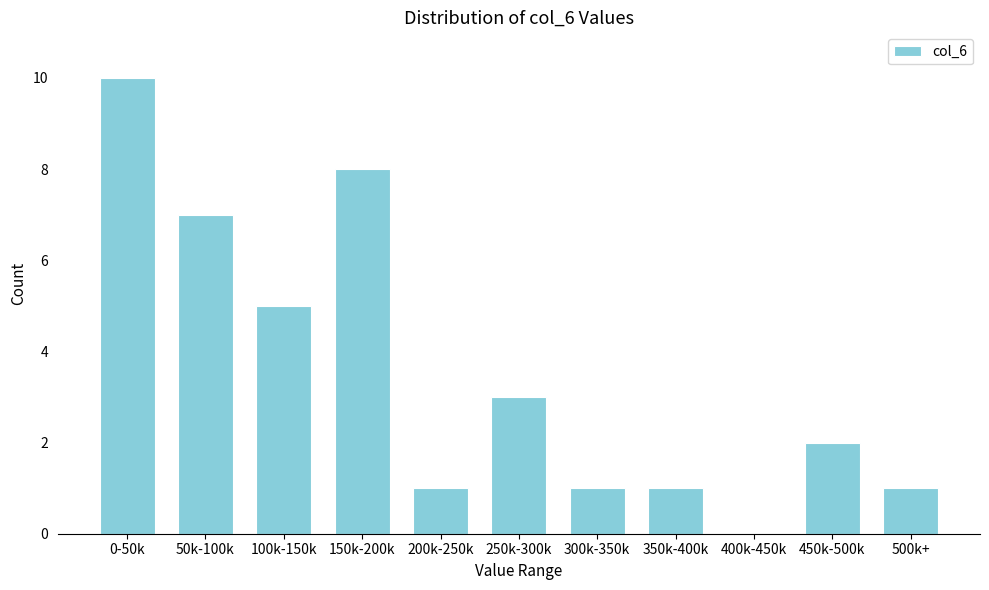

Reading right to left, extract all data points from this chart.

500k+=1	450k-500k=2	400k-450k=0	350k-400k=1	300k-350k=1	250k-300k=3	200k-250k=1	150k-200k=8	100k-150k=5	50k-100k=7	0-50k=10